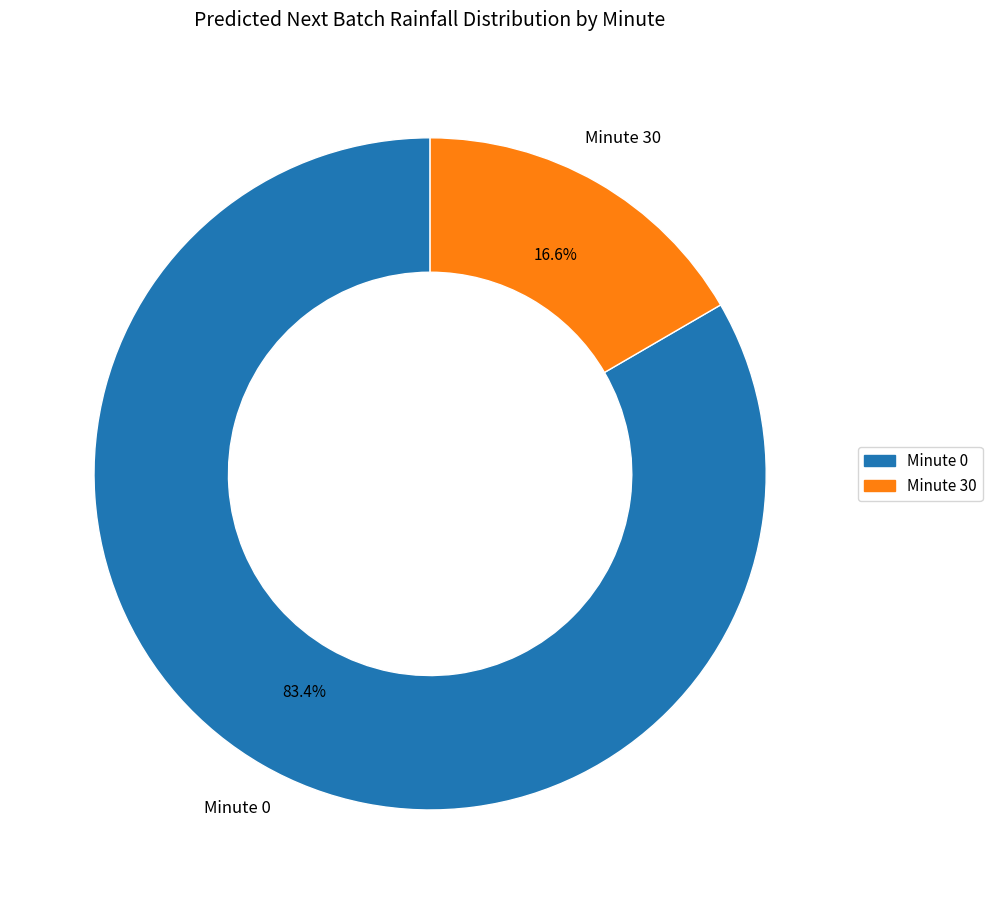

Does any single category account for the majority?

Yes